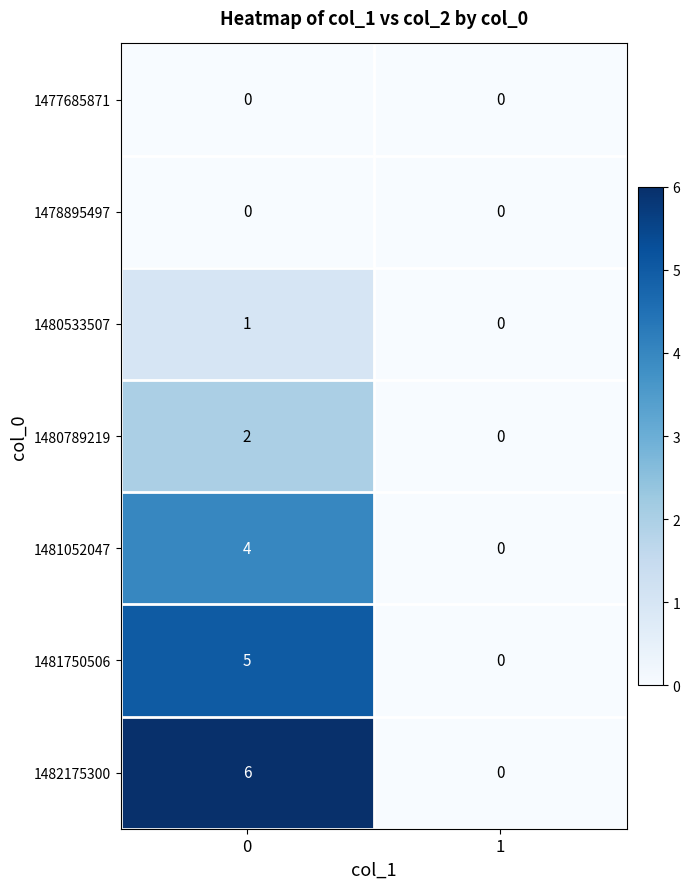

What is the difference between the maximum and minimum values in the 1481750506 series?

5